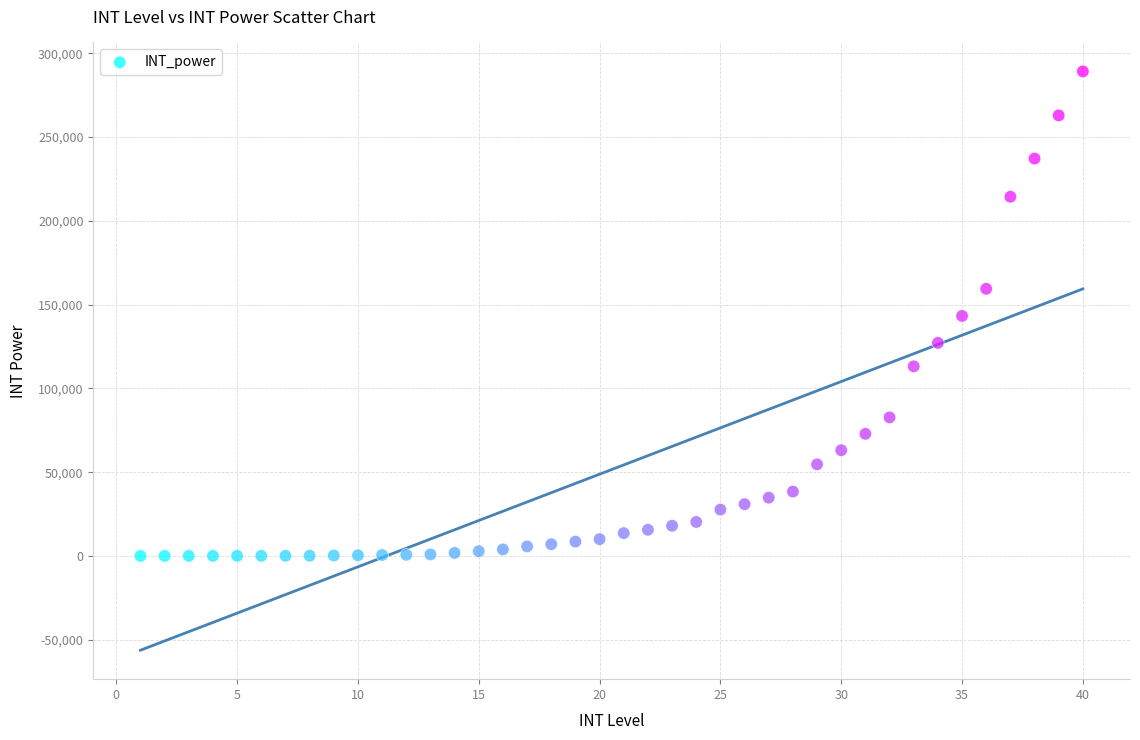

What is the range of Y values (max minus min)?

289135